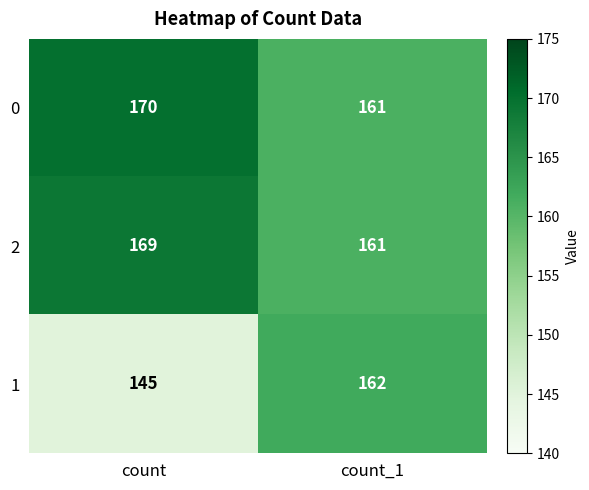

Read the 0 value at count_1.

161